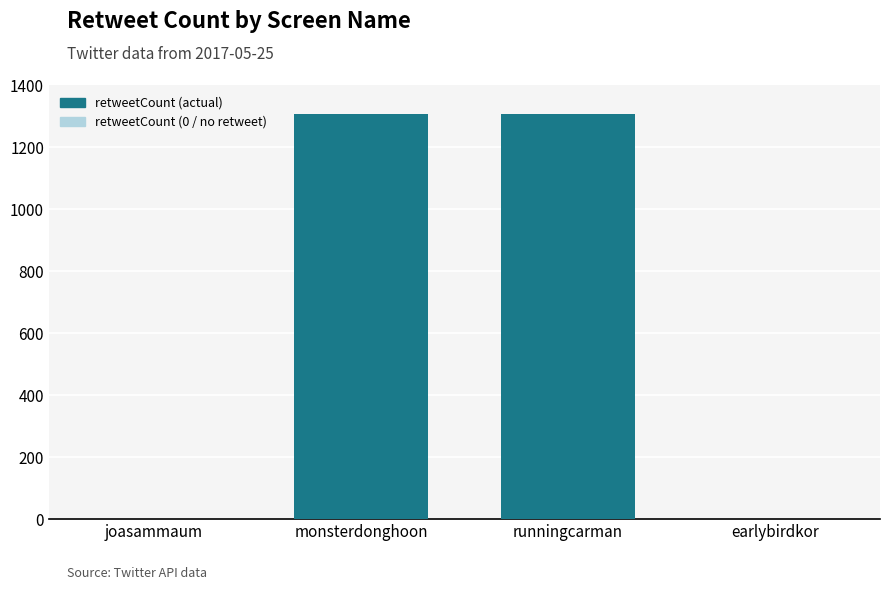

What is the approximate value at monsterdonghoon?

1308